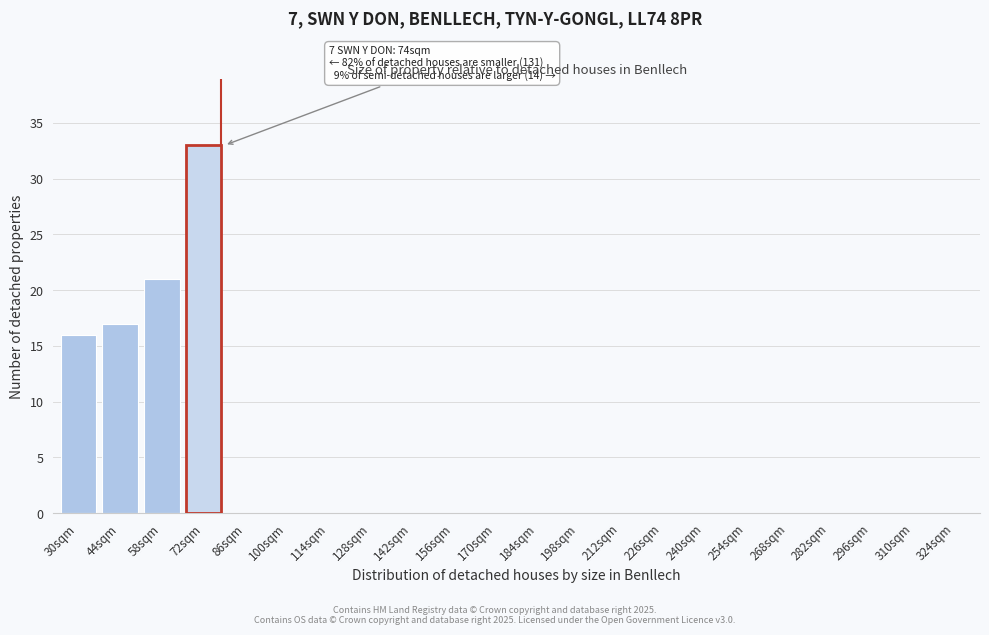

Reading right to left, what are all the values shown in this chart?

324sqm=0	310sqm=0	296sqm=0	282sqm=0	268sqm=0	254sqm=0	240sqm=0	226sqm=0	212sqm=0	198sqm=0	184sqm=0	170sqm=0	156sqm=0	142sqm=0	128sqm=0	114sqm=0	100sqm=0	86sqm=0	72sqm=33	58sqm=21	44sqm=17	30sqm=16